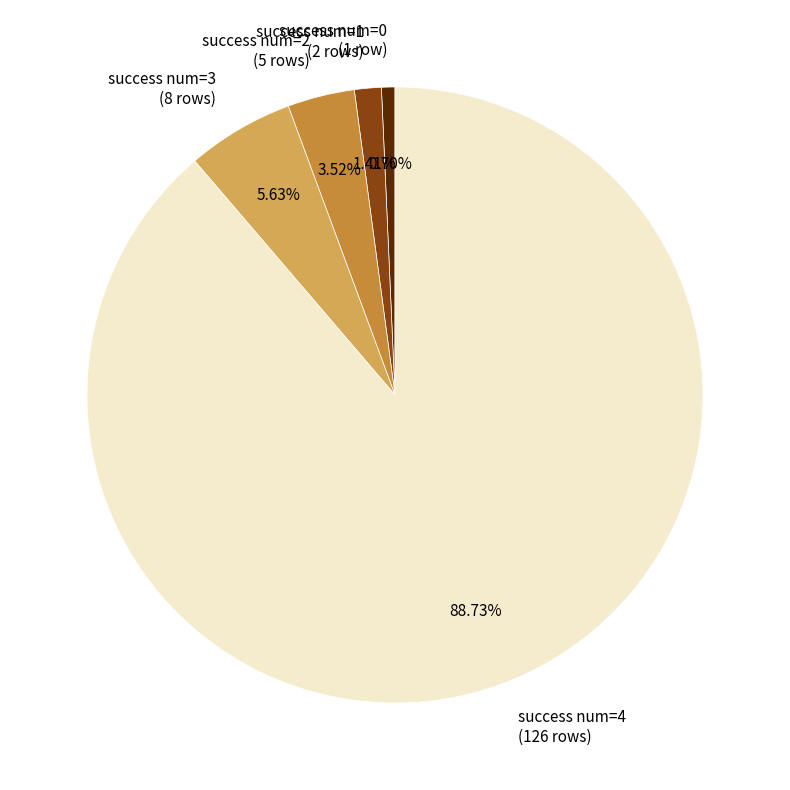

To the nearest percent, what is the average slice percentage?

20%